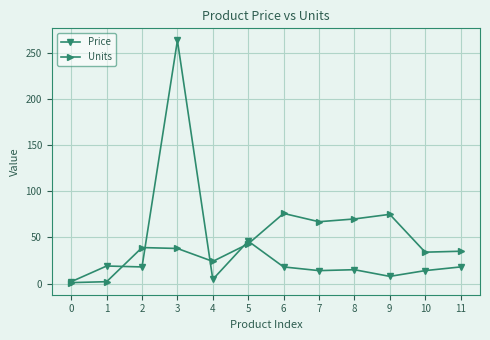

What is the greatest value displayed?

263.5